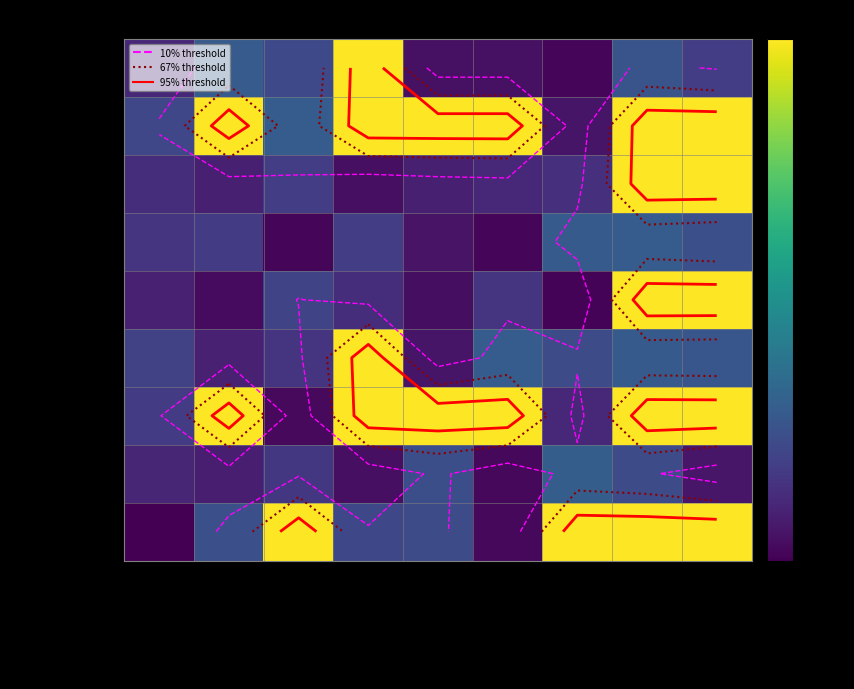

Count the number of categories in the chart.

9